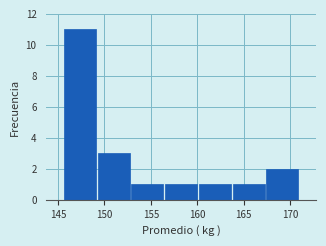

Reading left to right, transcribe this chart: for each bar, give the range it covers on the x-axis and its height. Neither the bar edges nor the heights are printed on the chart, so give them approximately, as read against the axes.

145.5 to 149.0: 11
149.0 to 153.0: 3
153.0 to 156.5: 1
156.5 to 160.0: 1
160.0 to 163.5: 1
163.5 to 167.5: 1
167.5 to 171.0: 2